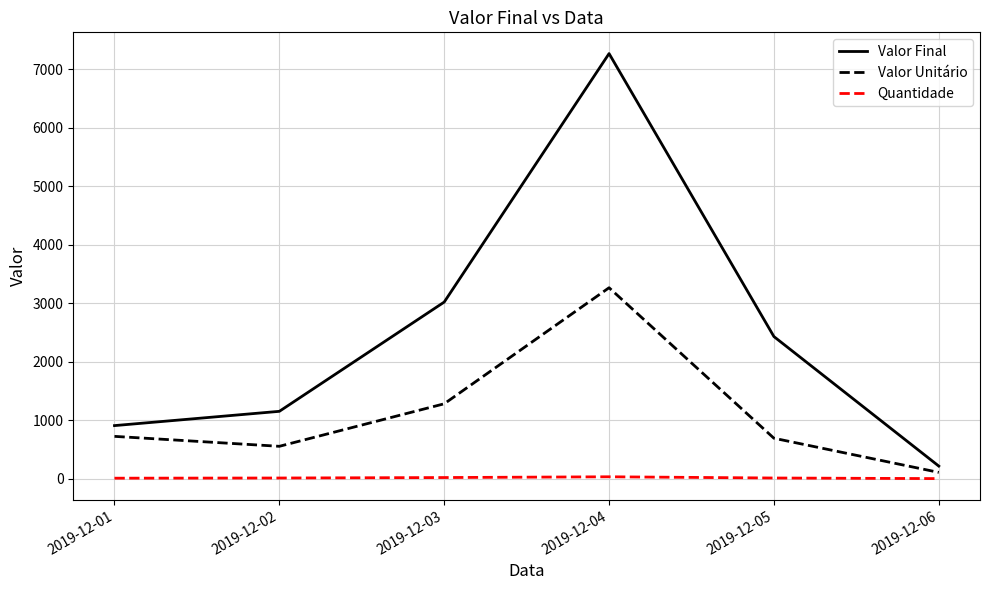

What are all the series names shown in the legend?

Valor Final, Valor Unitário, Quantidade